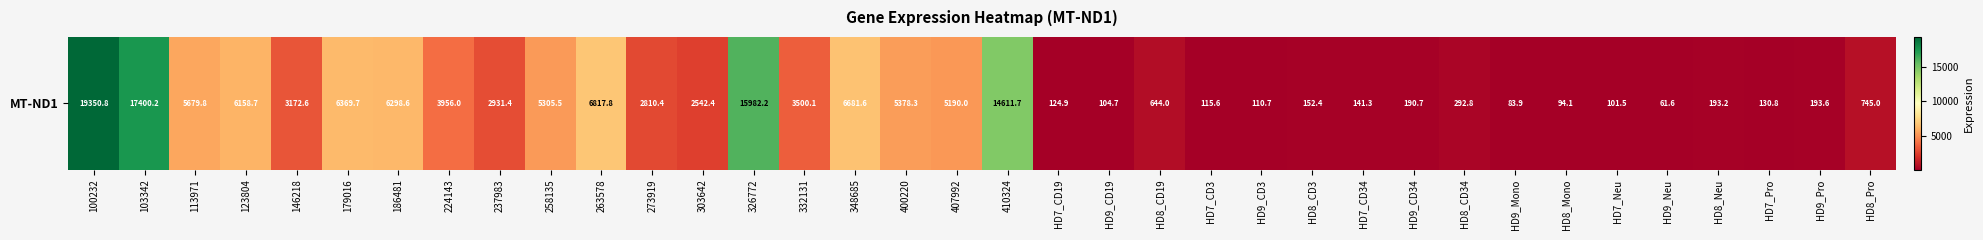

List the labels in order of value, largest first.

100232, 103342, 326772, 410324, 263578, 348685, 179016, 186481, 123804, 113971, 400220, 258135, 407992, 224143, 332131, 146218, 237983, 273919, 303642, HD8_Pro, HD8_CD19, HD8_CD34, HD9_Pro, HD8_Neu, HD9_CD34, HD8_CD3, HD7_CD34, HD7_Pro, HD7_CD19, HD7_CD3, HD9_CD3, HD9_CD19, HD7_Neu, HD8_Mono, HD9_Mono, HD9_Neu